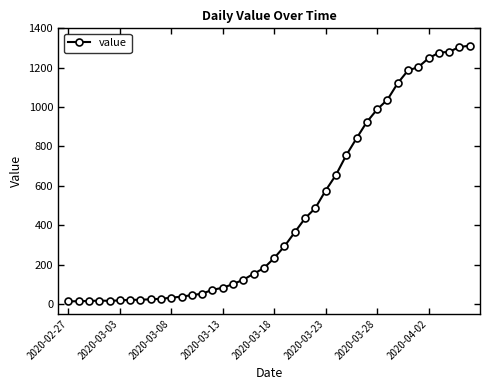

What is the greatest value displayed?

1312